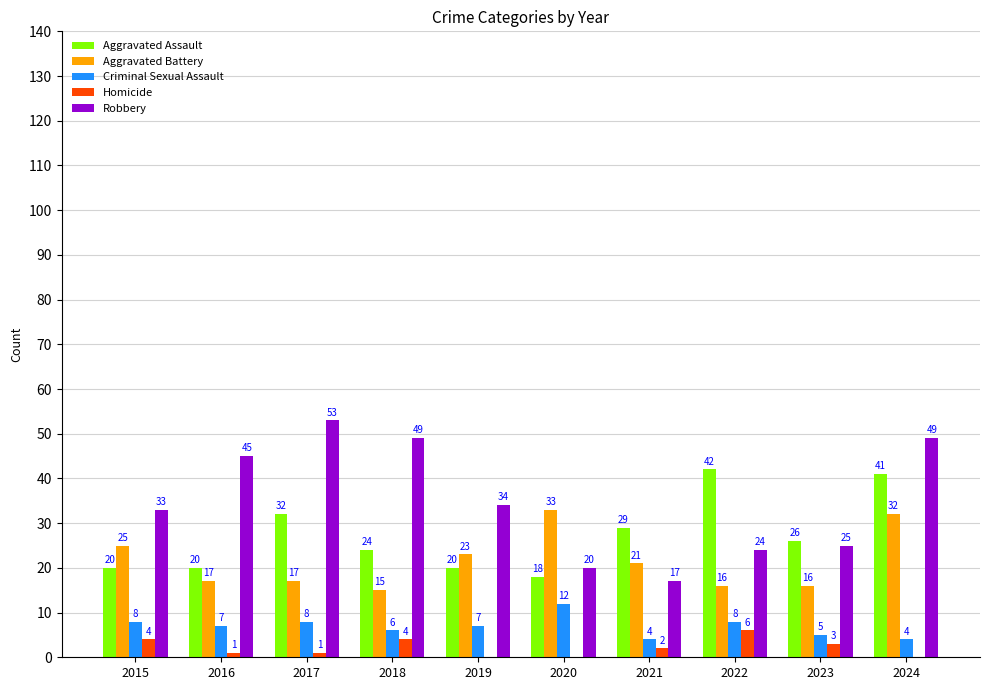

True or false: Aggravated Battery has a value of 43 at 2020.

False